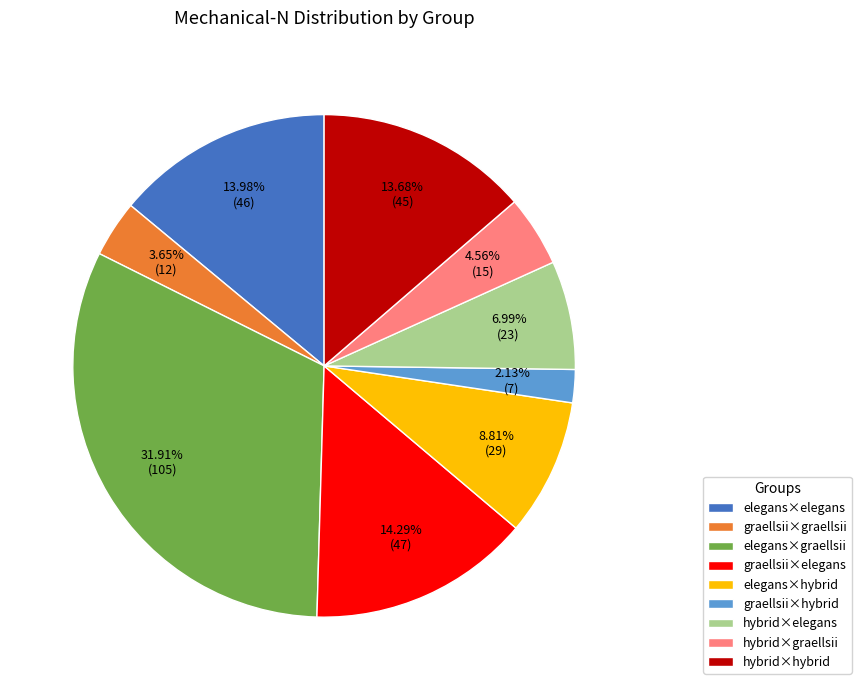

Is there any slice that represents more than half of the pie?

No